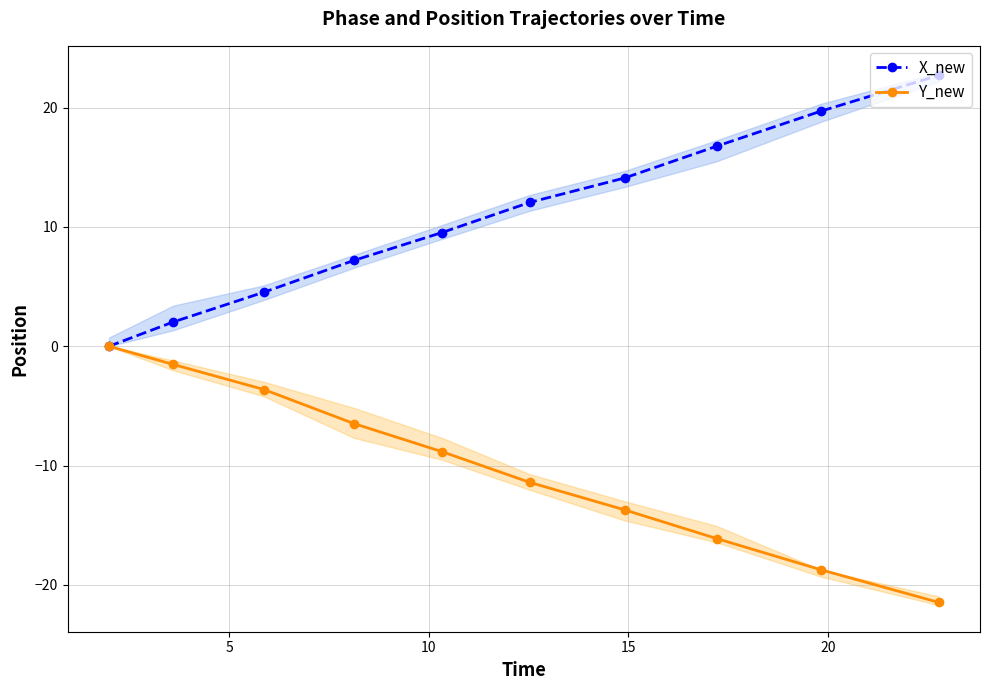

True or false: X_new has more than 2 interior local peaks.

False